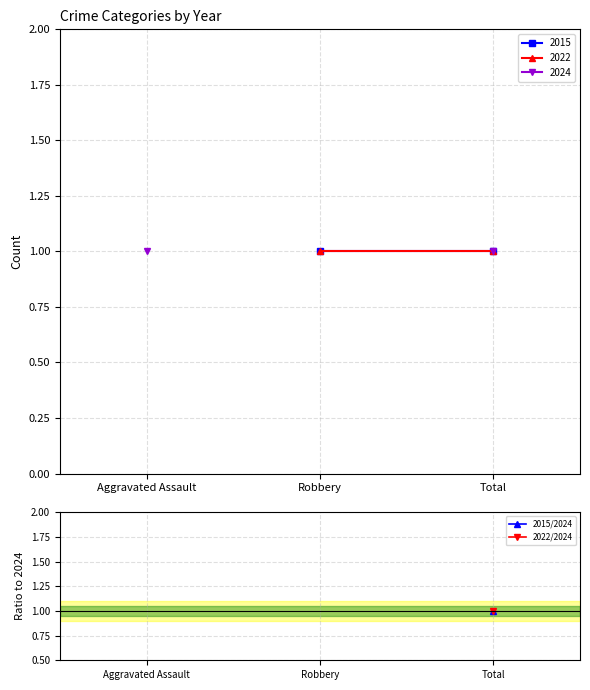

What is the label of the 3rd point from the right?

Aggravated Assault